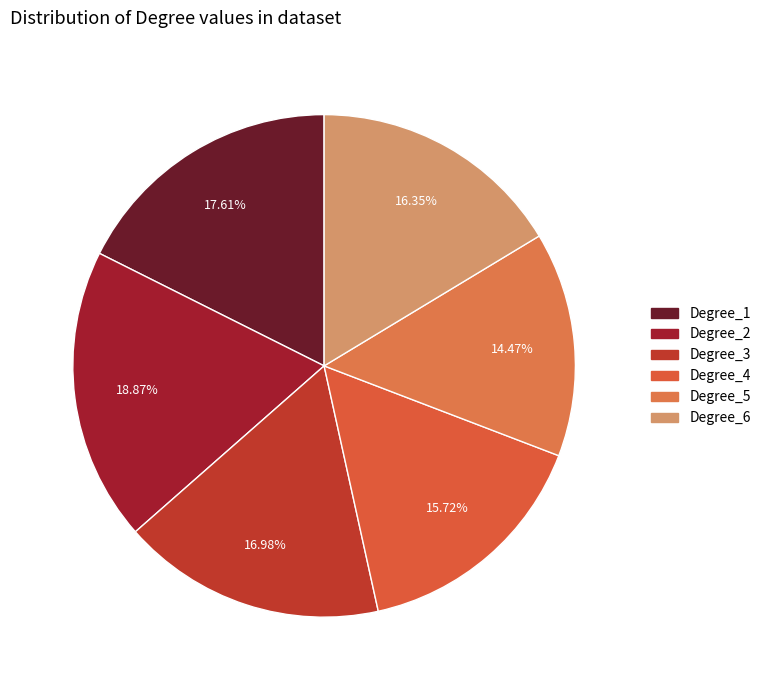

To the nearest percent, what is the average slice percentage?

17%